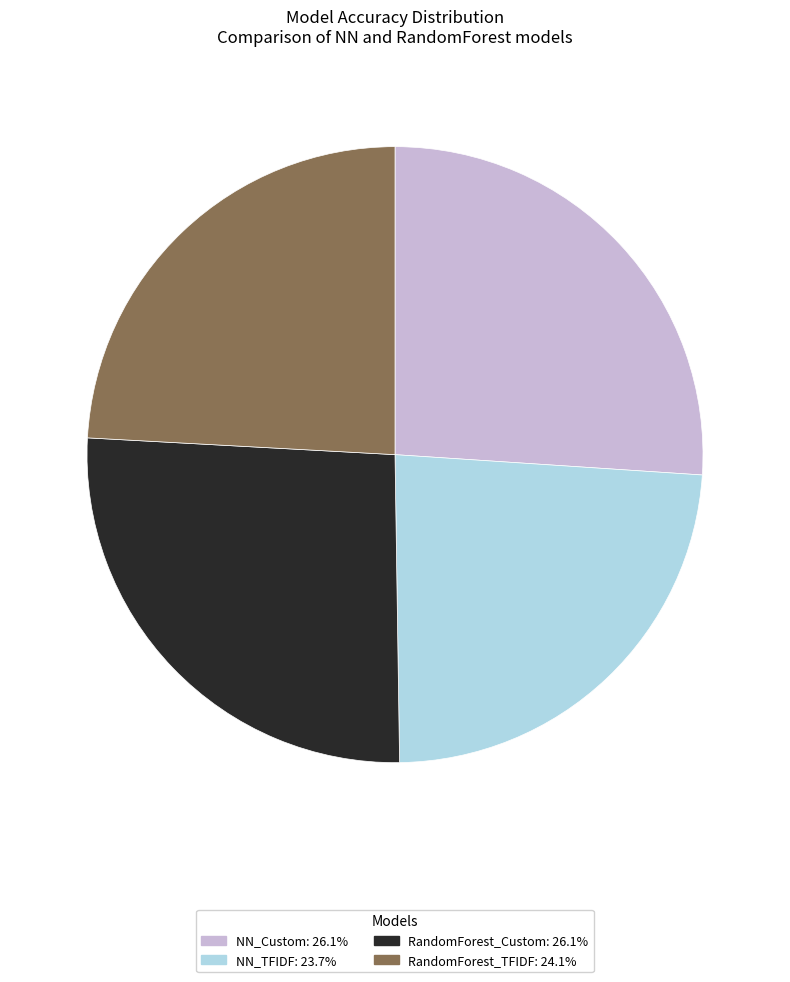

Between RandomForest_Custom and NN_TFIDF, which is larger?

RandomForest_Custom